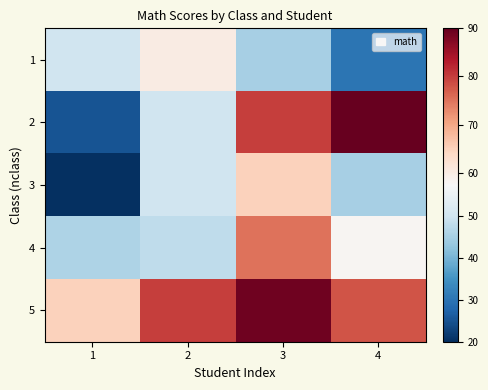

At which category is the sum across all series the highest?

3